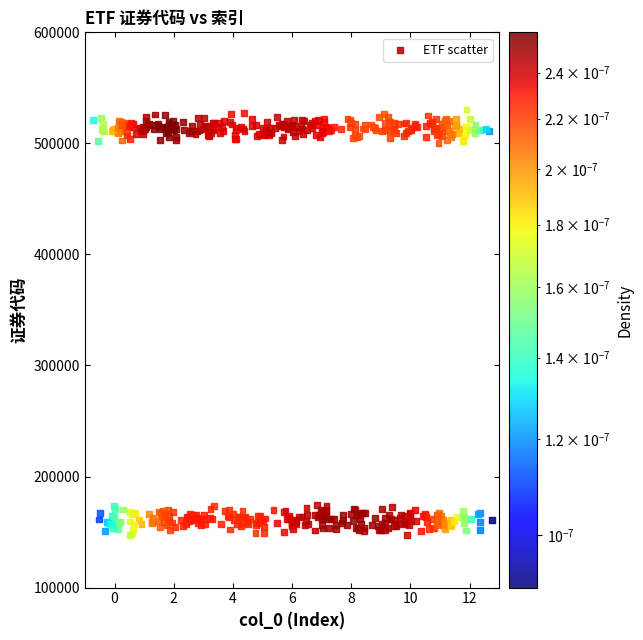

What is the range of X values (max minus min)?

13.5